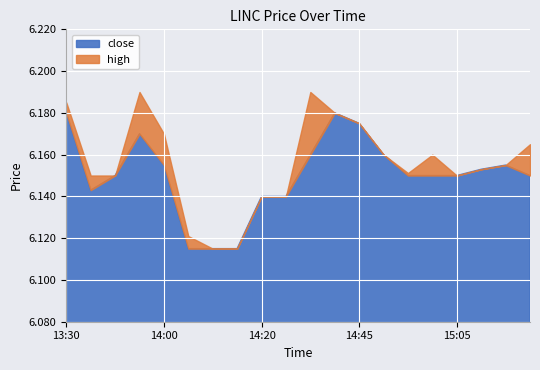

List the labels in order of high value, smallest first.

14:10, 14:15, 14:05, 14:20, 14:25, 13:40, 13:45, 15:05, 14:55, 15:10, 15:15, 14:50, 15:00, 15:20, 14:00, 14:45, 14:40, 13:30, 13:55, 14:30